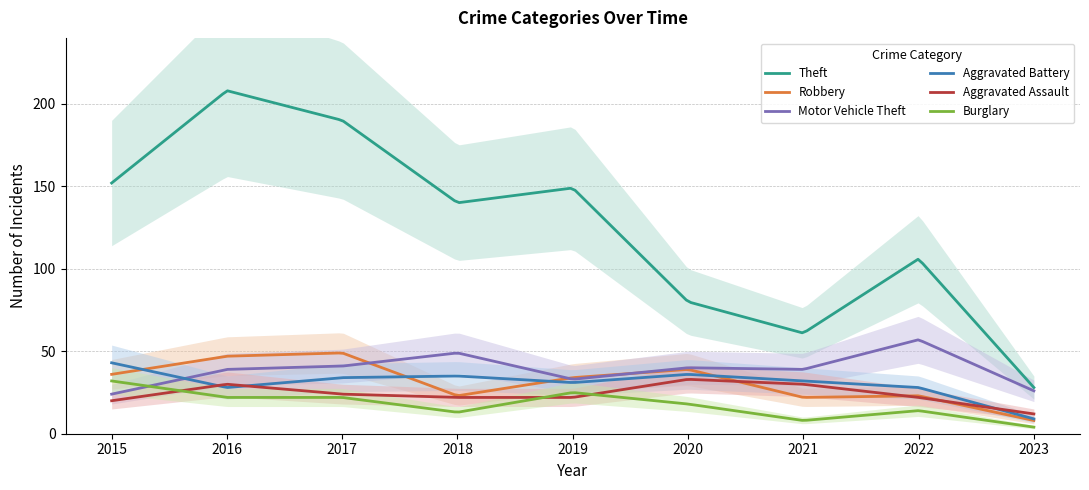

After their last crossing, which series has the higher values: Motor Vehicle Theft or Burglary?

Motor Vehicle Theft